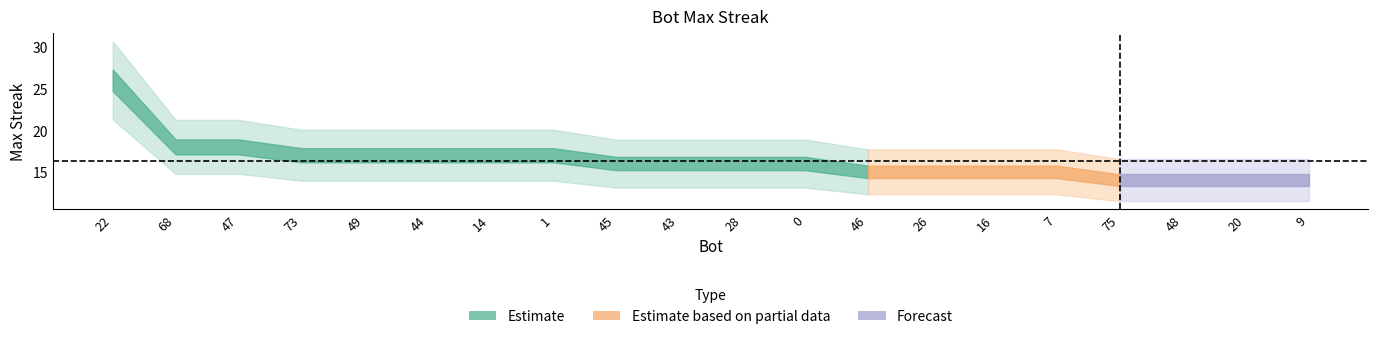

Does the chart display data point markers on the line(s)?

No